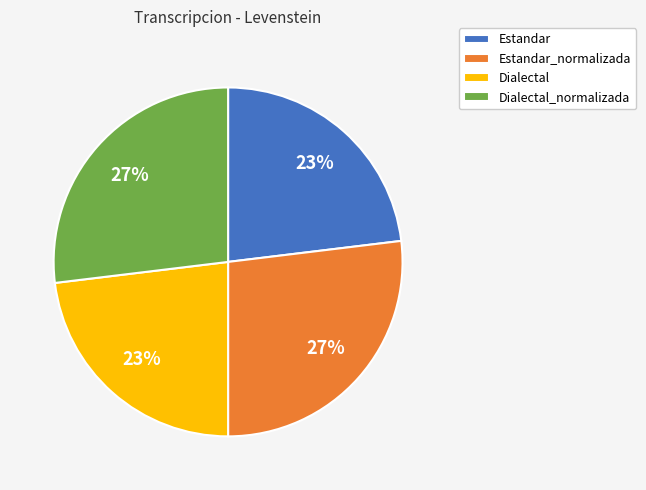

Does Estandar_normalizada represent more than half of the total?

No